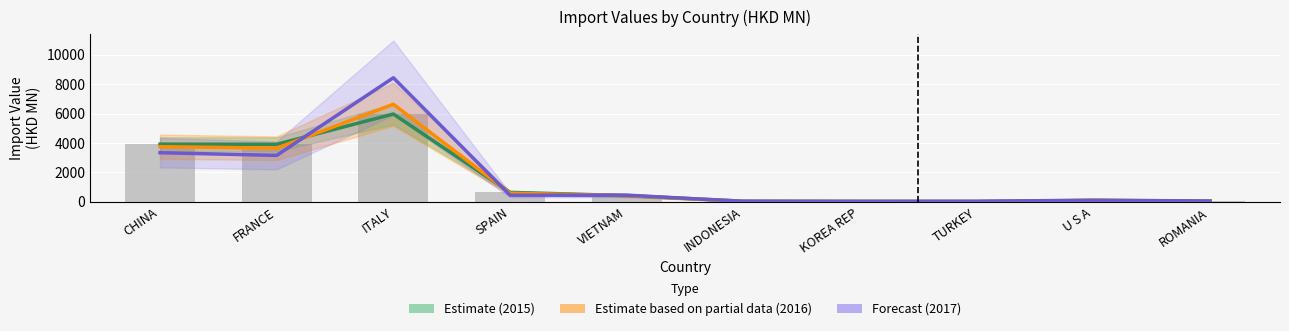

What is the difference between the Estimate (2015) values at KOREA REP and CHINA?

3892.4